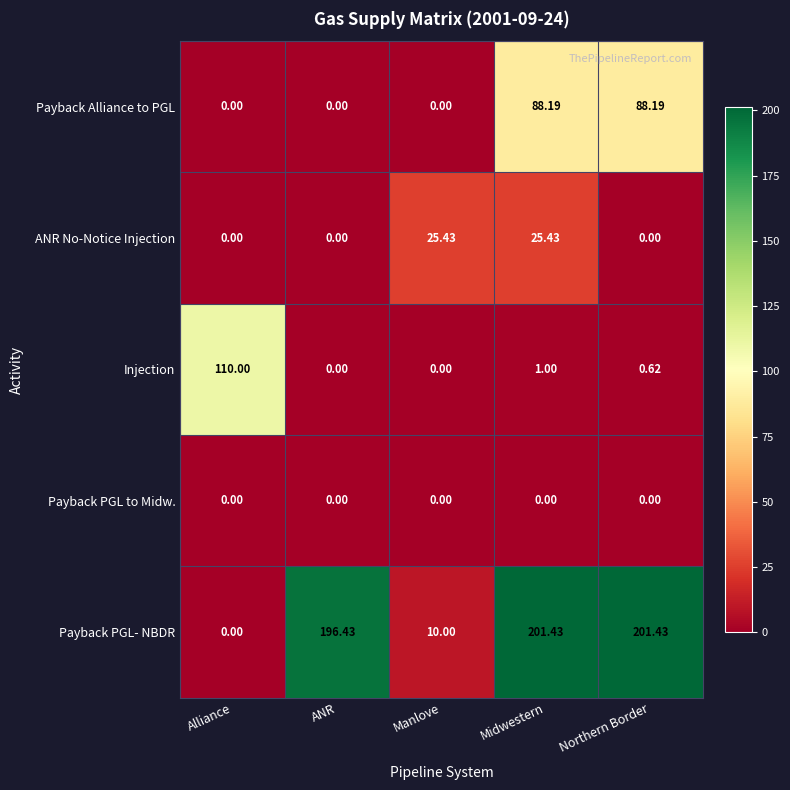

Which series has the widest spread of values?

Payback PGL- NBDR